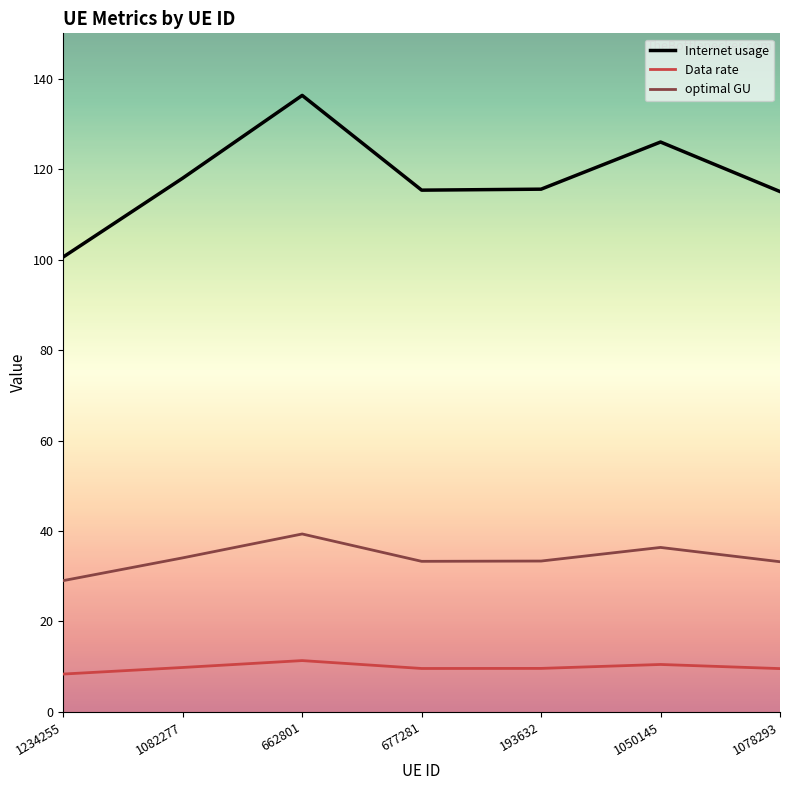

True or false: optimal GU and Internet usage intersect in this chart.

False